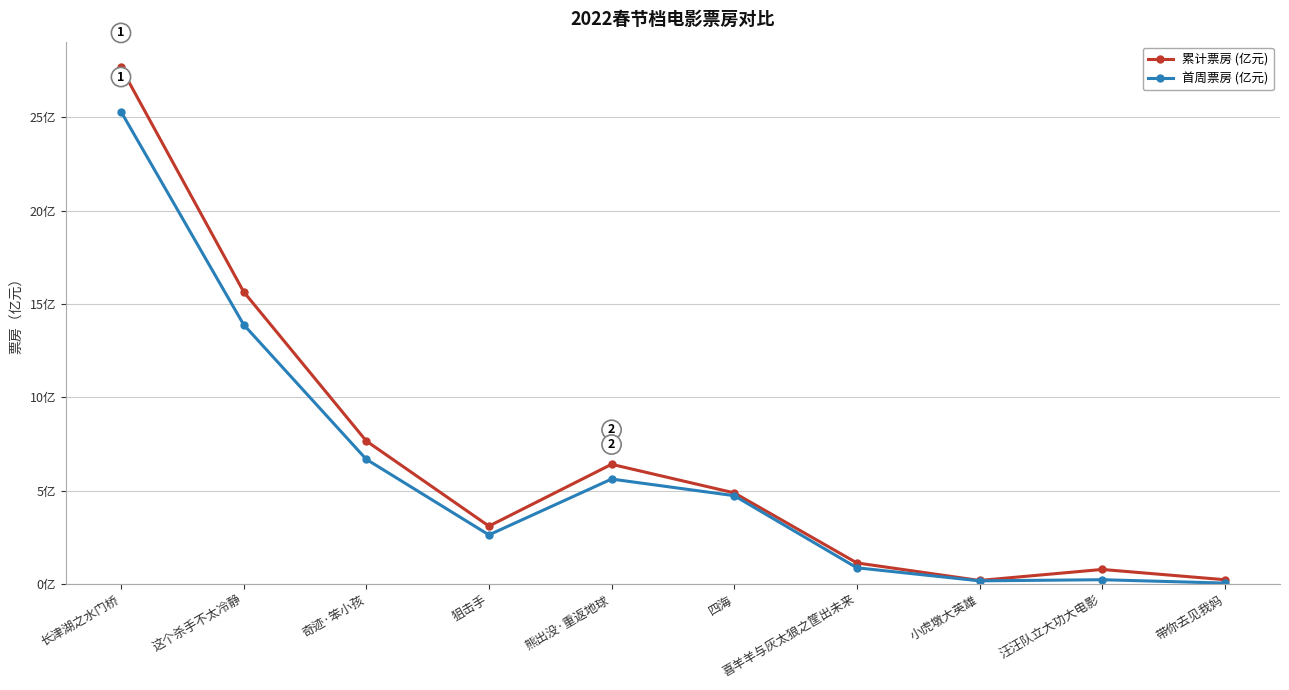

What is the average value of the 累计票房 (亿元) series?

6.8